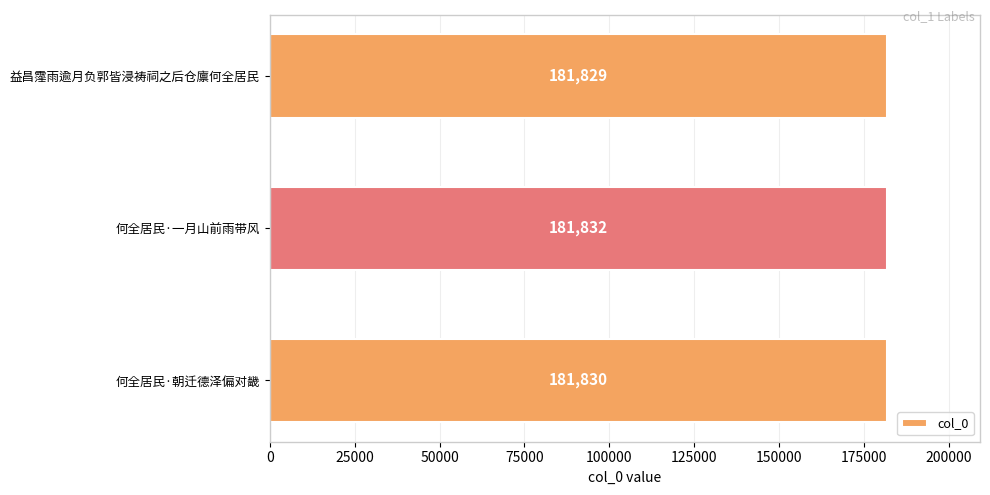

Rank the categories by value from lowest to highest.

益昌霪雨逾月负郭皆浸祷祠之后仓廪何全居民, 何全居民·朝迁德泽偏对畿, 何全居民·一月山前雨带风